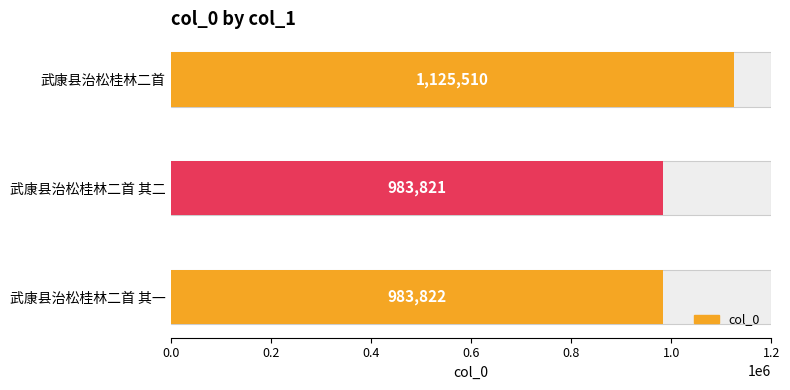

Reading left to right, transcribe all the data shown in this chart.

983822	983821	1125510